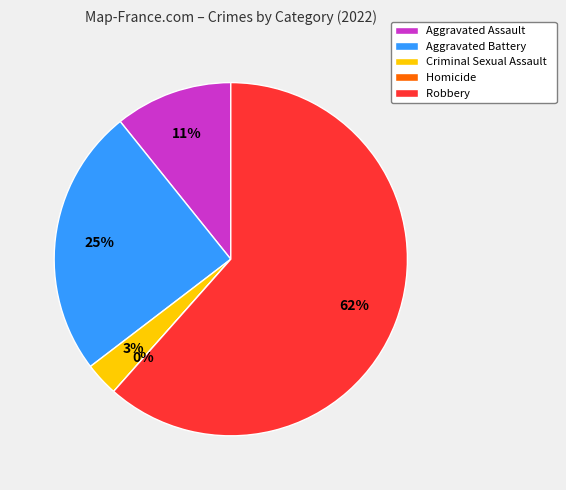

How many segments does this pie chart have?

5